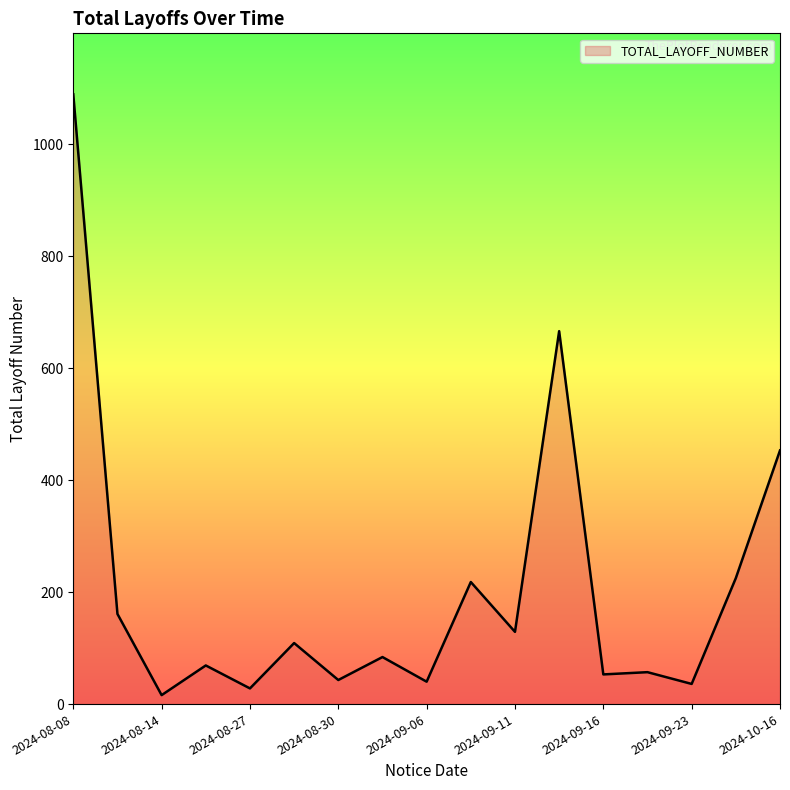

What is the difference between the maximum and minimum values?

1073